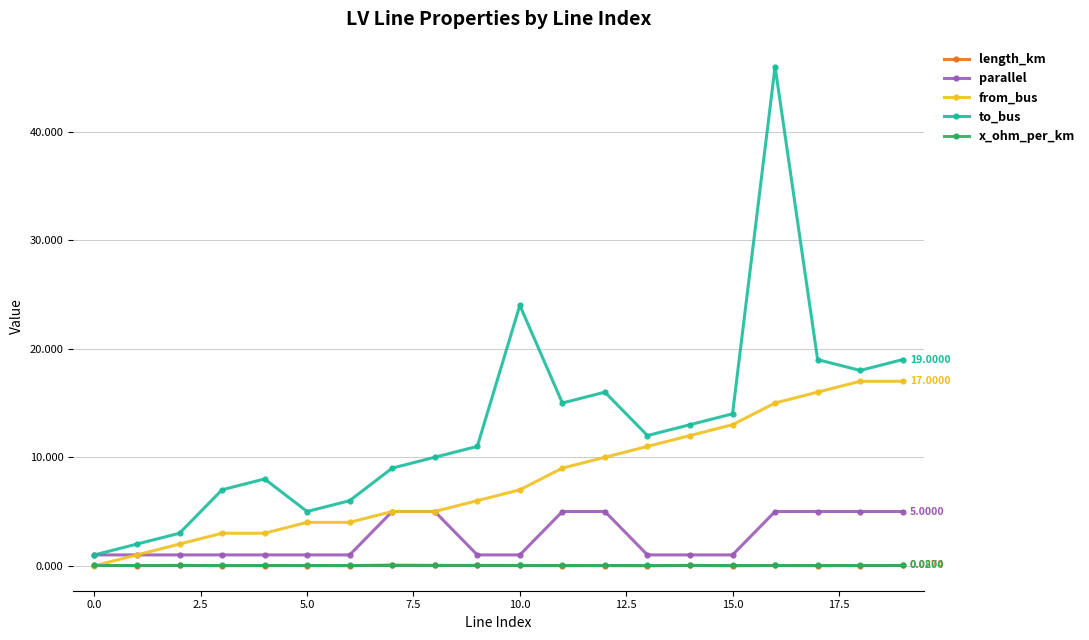

Which series has the largest range (max minus min)?

to_bus